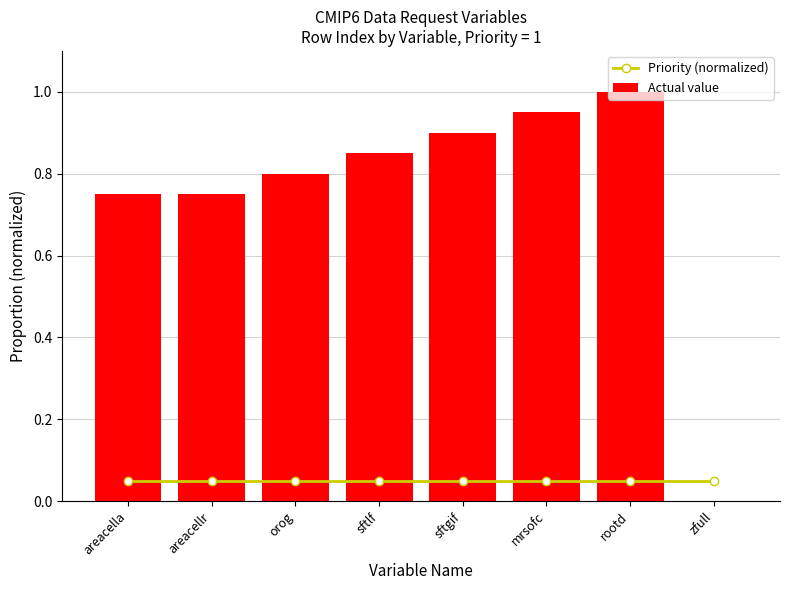

Rank the categories by Priority (normalized) value from highest to lowest.

areacella, areacellr, orog, sftlf, sftgif, mrsofc, rootd, zfull